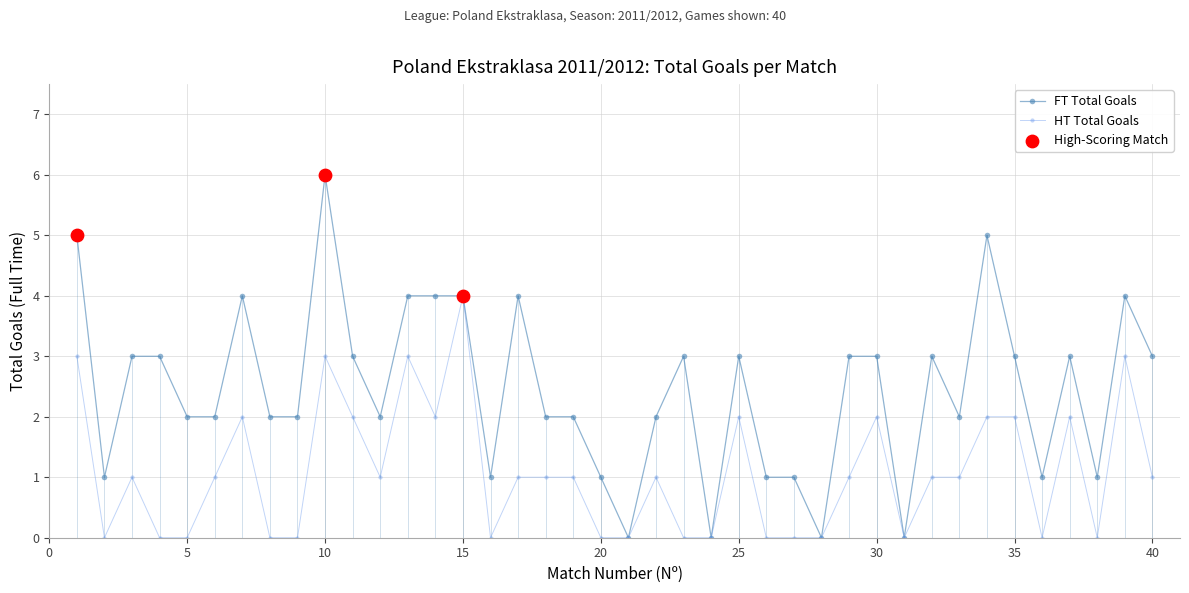

Which series has the widest spread of values?

FT Total Goals